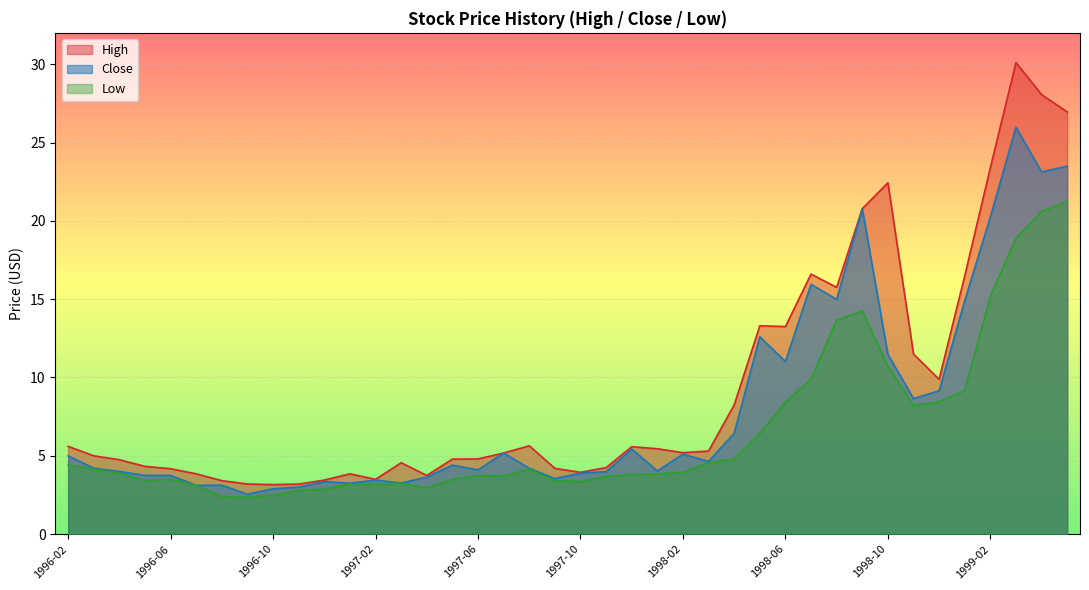

Where does the Close series first go above 4?

1996-02